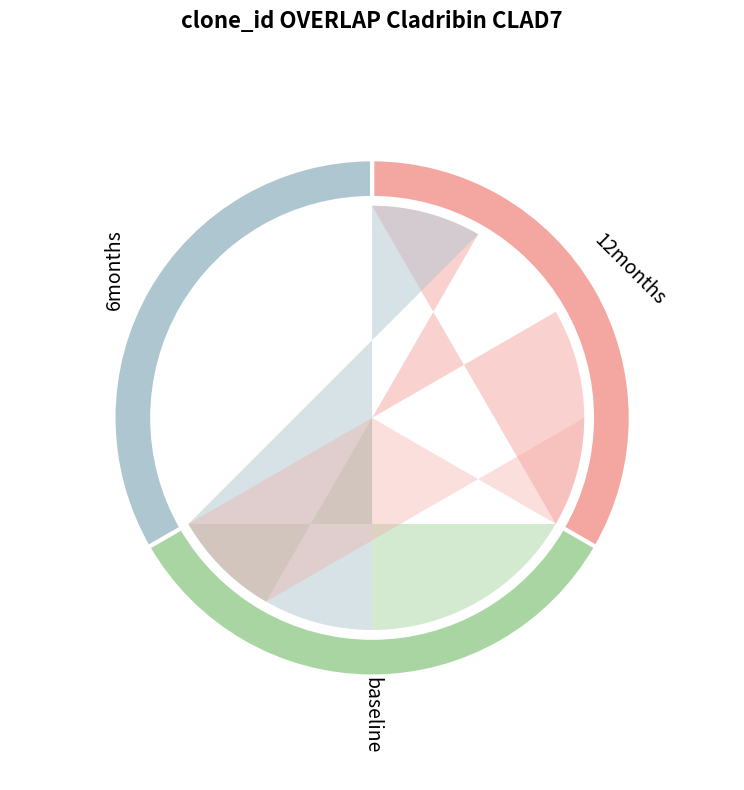

To the nearest percent, what portion does 2.0 represent?

18%